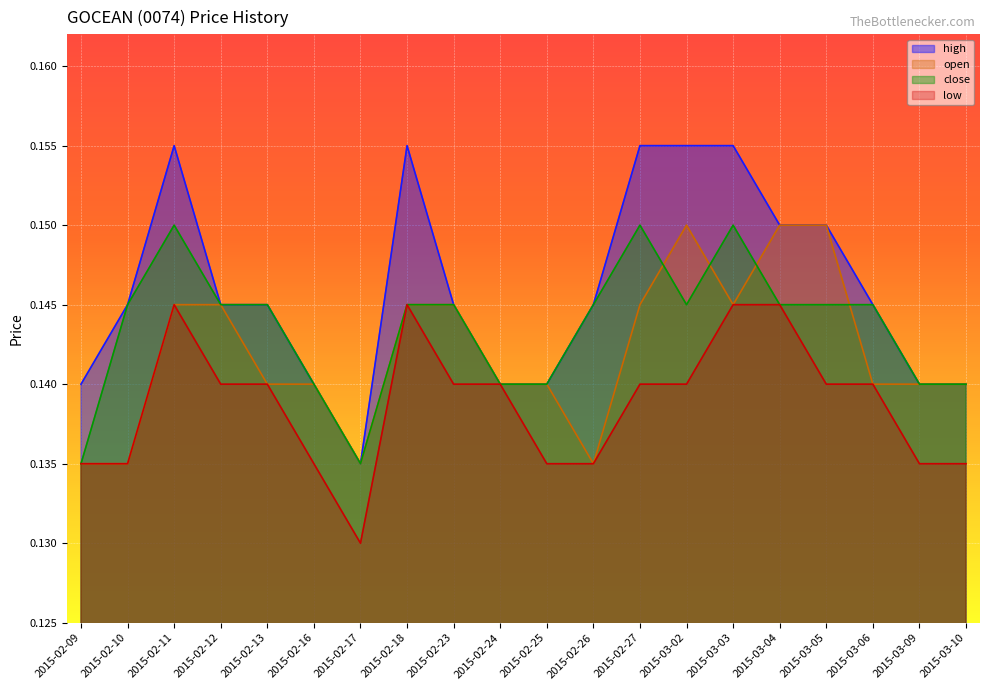

Which series changed the most between 2015-02-17 and 2015-02-18?

high